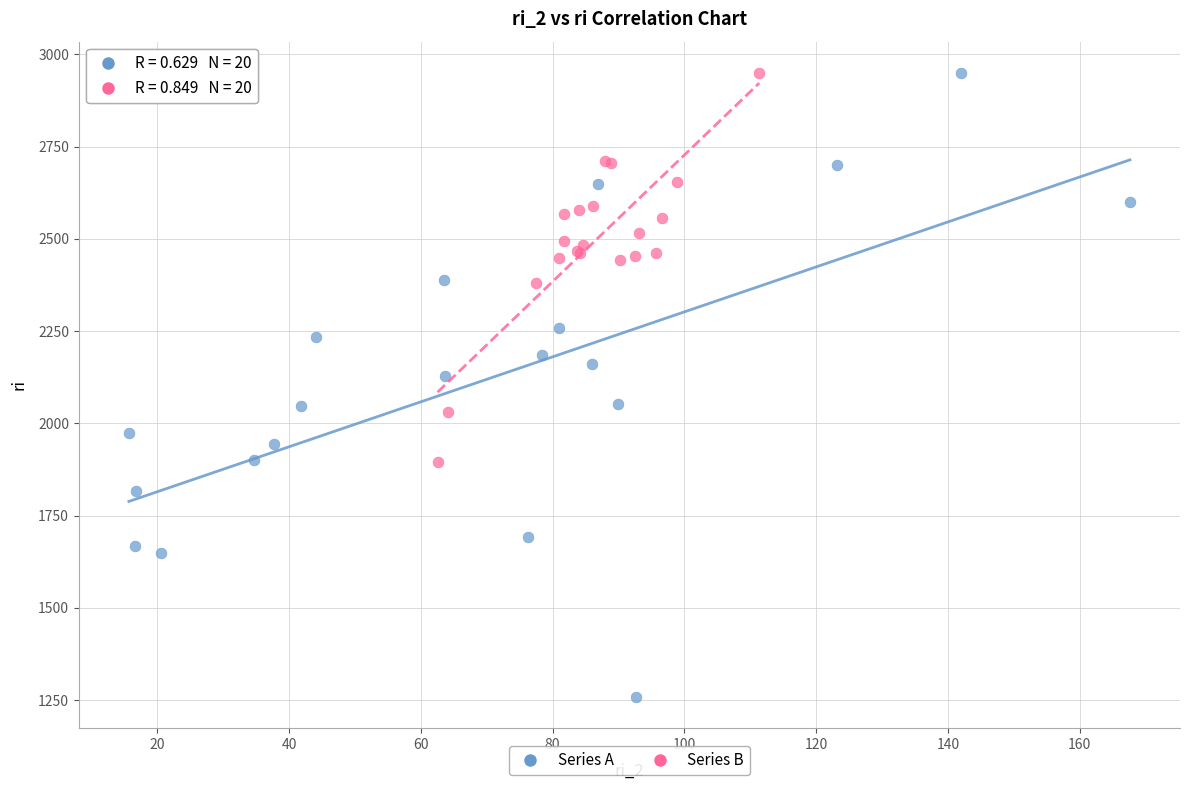

Which series reaches the minimum Y coordinate?

Series A